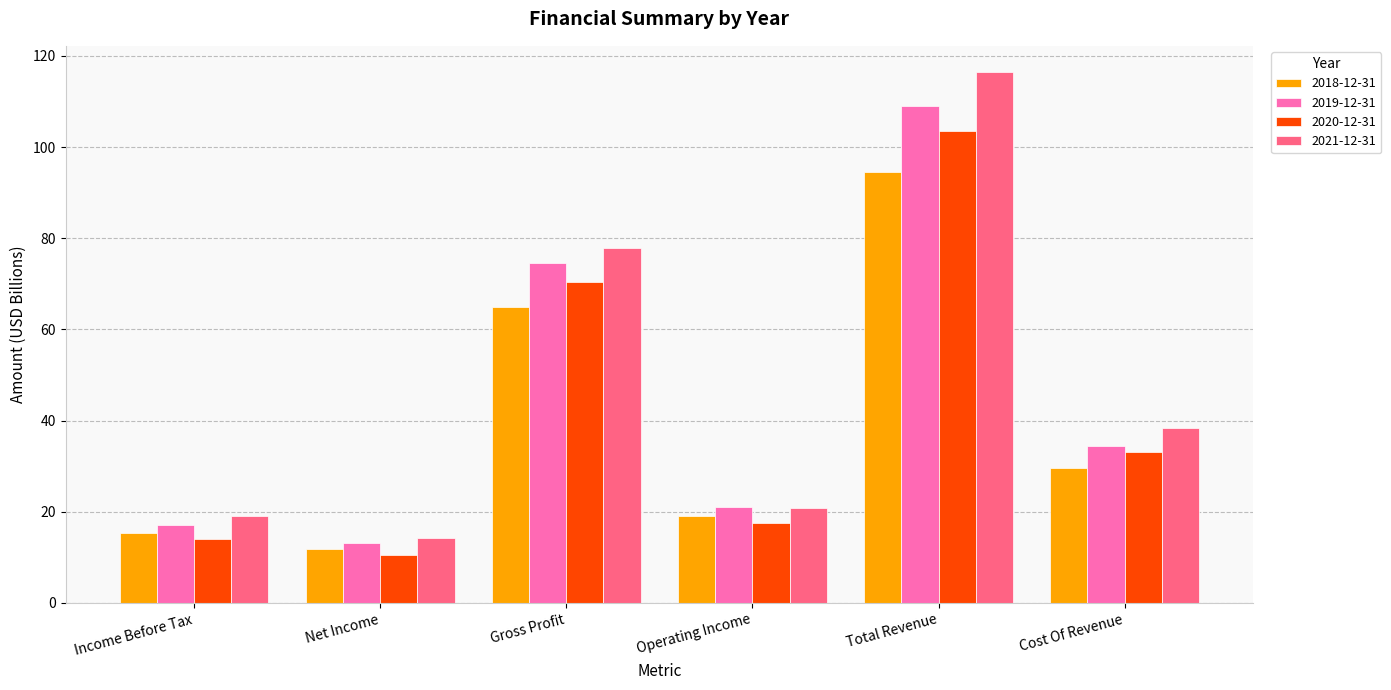

What is the label of the 2nd bar from the right?

Total Revenue